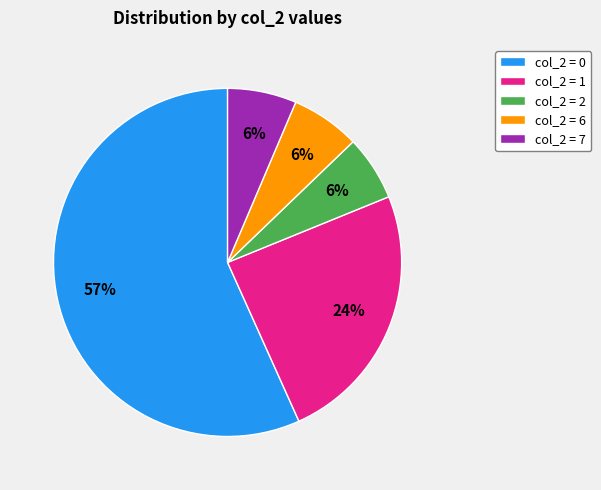

The col_2 = 2 slice represents 18% of the pie. True or false?

False